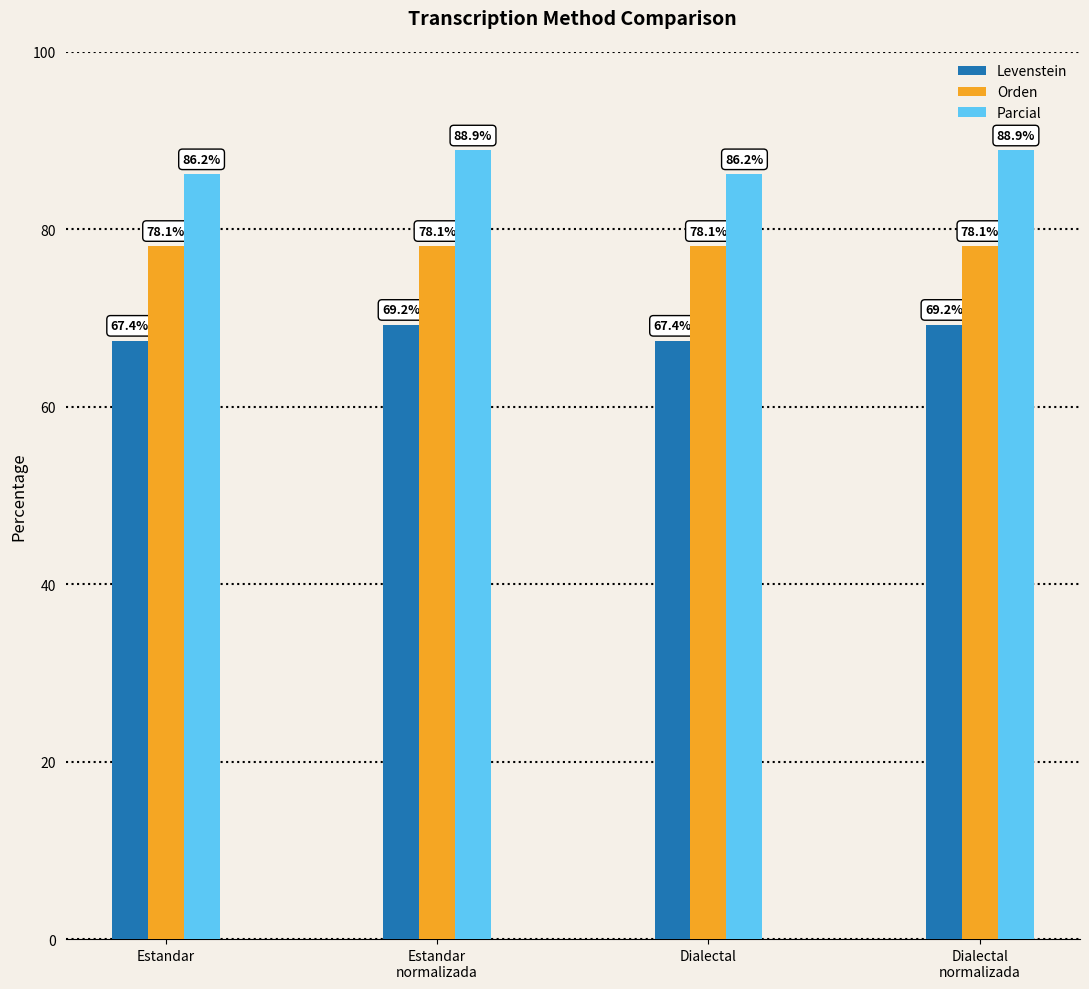

Reading left to right, extract all data points from this chart.

Levenstein: 67.4	69.2	67.4	69.2
Orden: 78.1	78.1	78.1	78.1
Parcial: 86.2	88.9	86.2	88.9